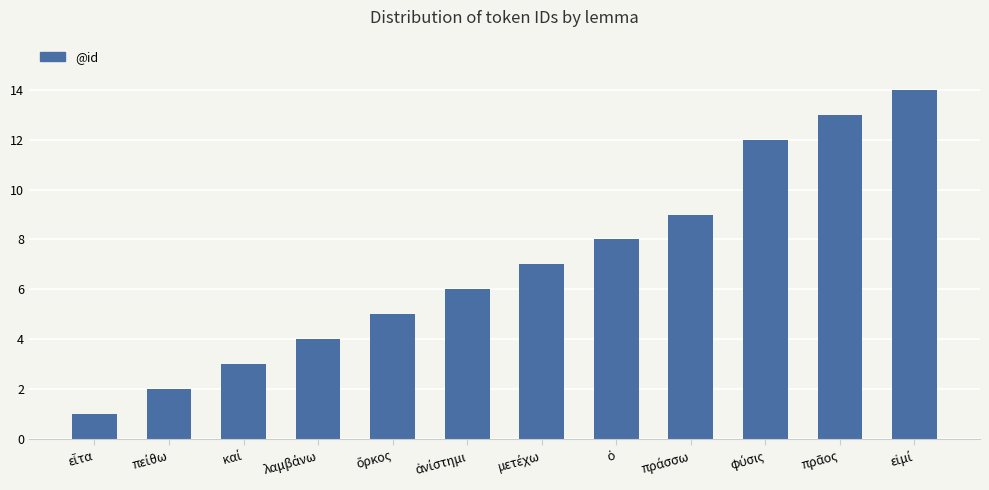

What is the minimum value shown in the chart?

1